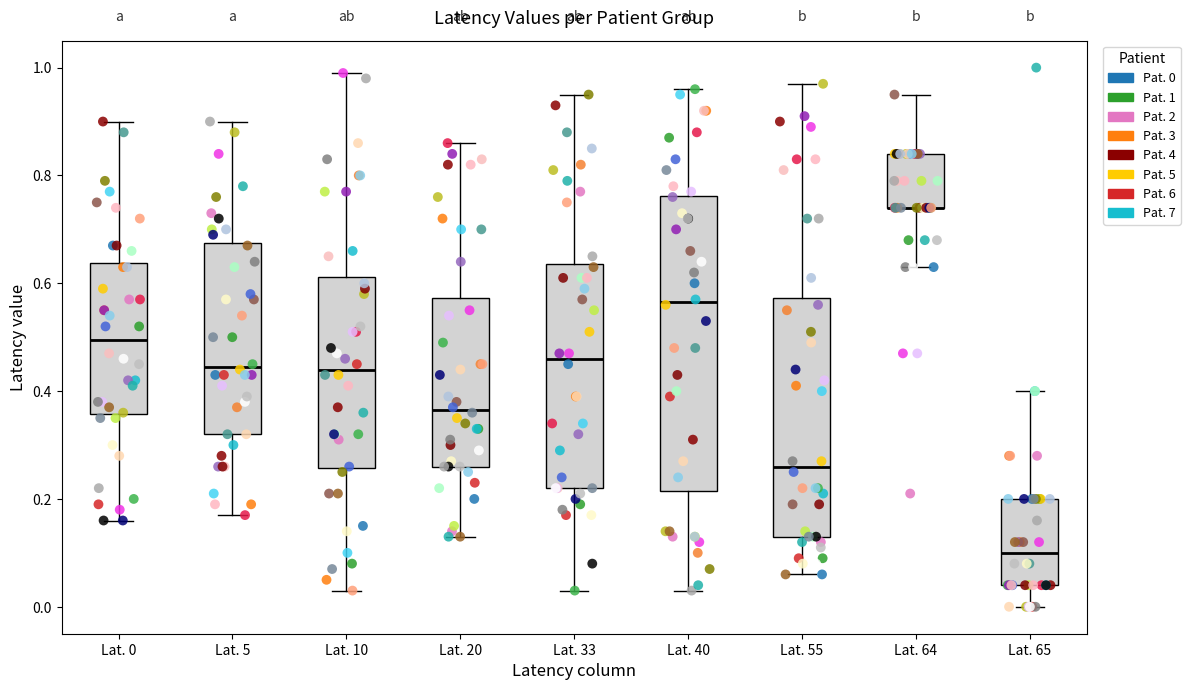

Which box is the tallest, from its lower edge to its upper edge?

Lat. 40